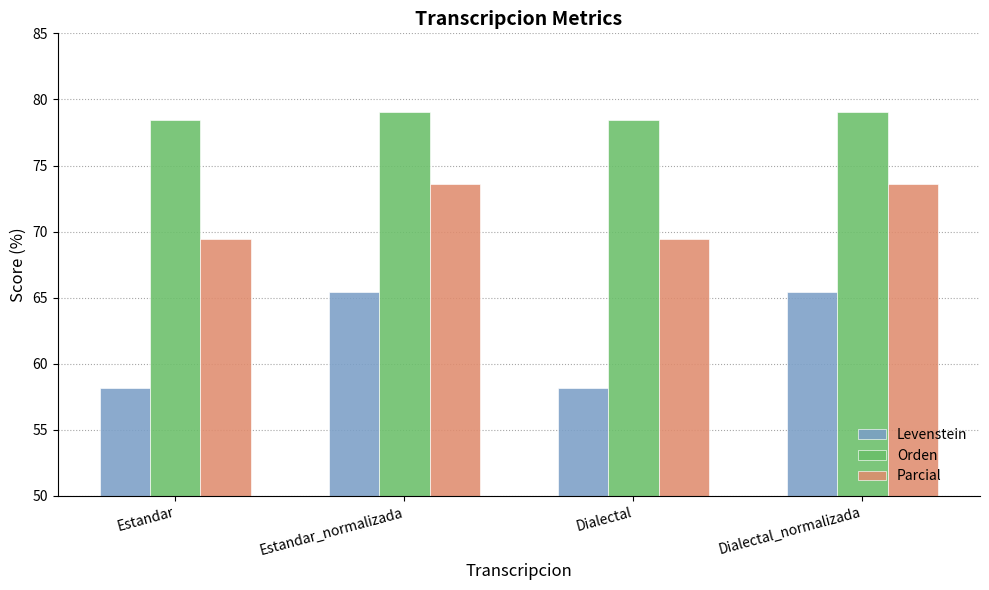

Rank the series by their maximum value, from highest to lowest.

Orden, Parcial, Levenstein